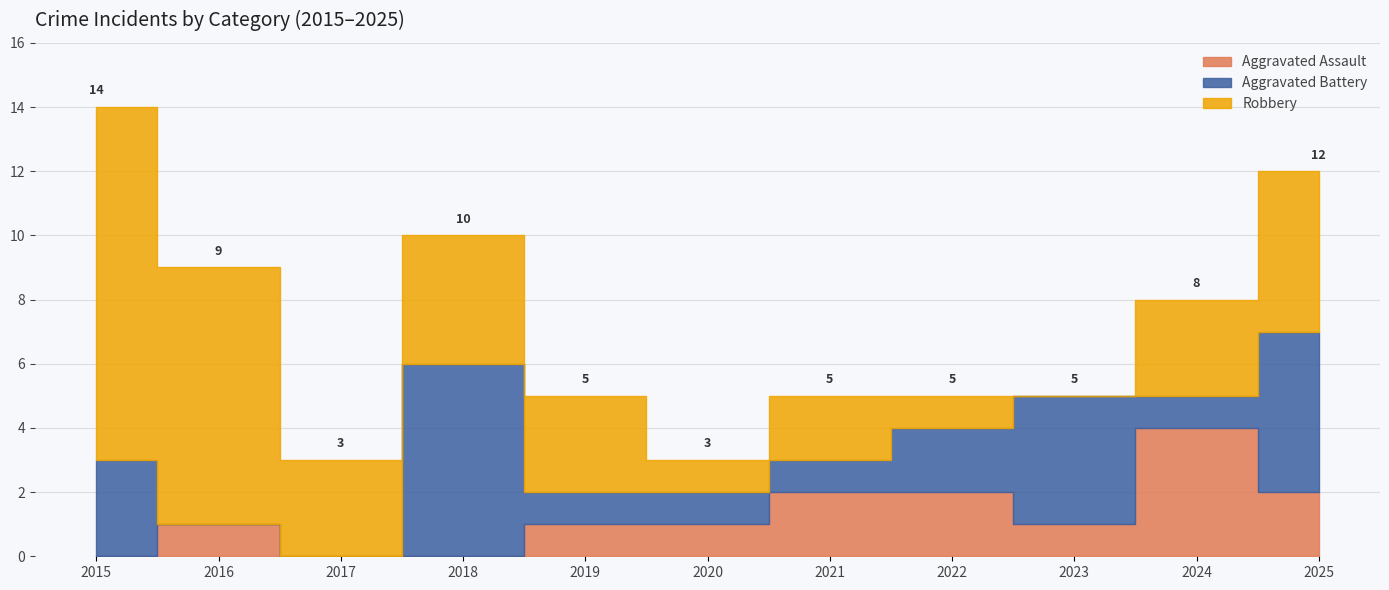

The value of Aggravated Assault at 2019 is 1. True or false?

True